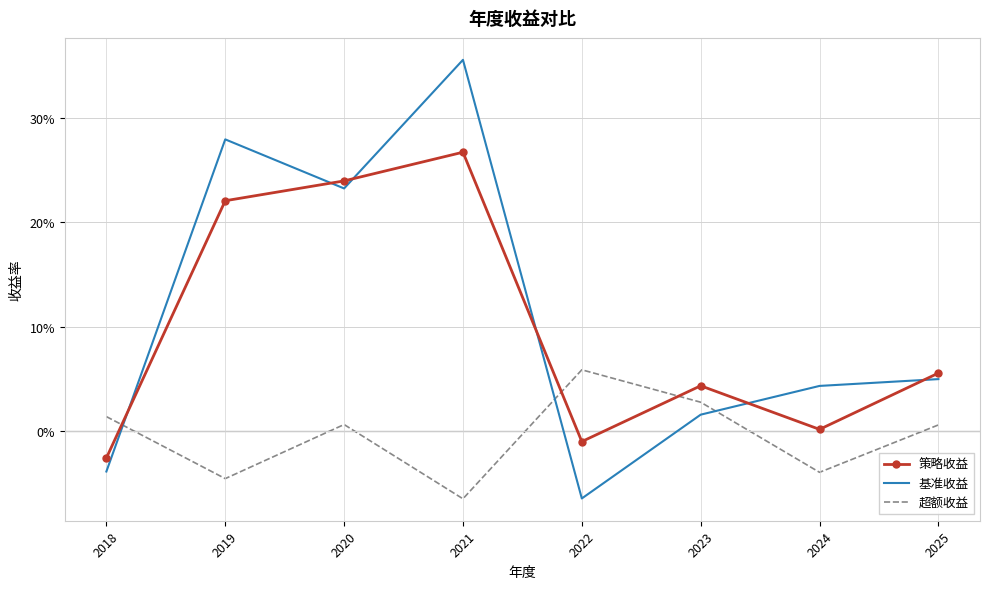

What are all the series names shown in the legend?

策略收益, 基准收益, 超额收益